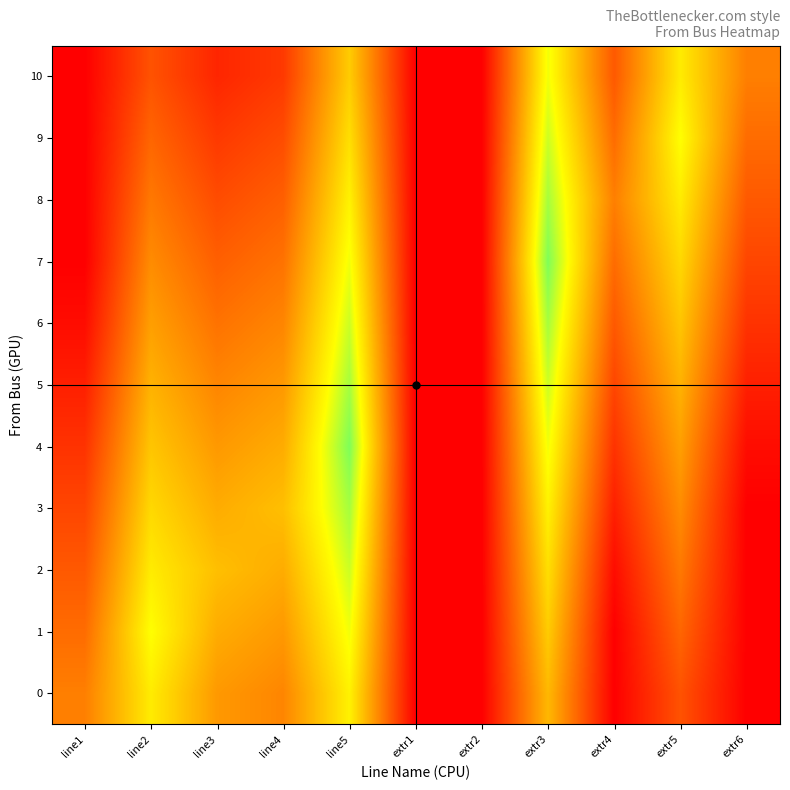

Which series has the largest total across all categories?

4